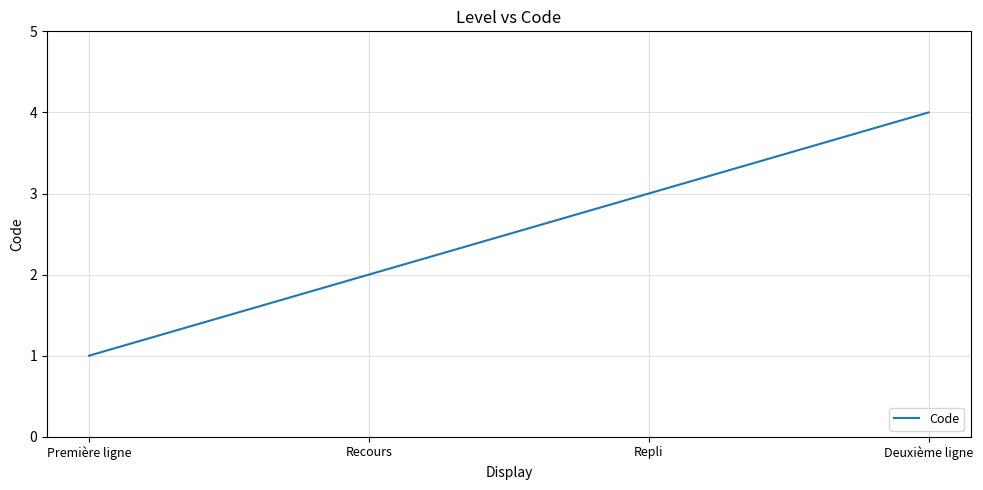

Is it true that the value at Première ligne is 2?

False